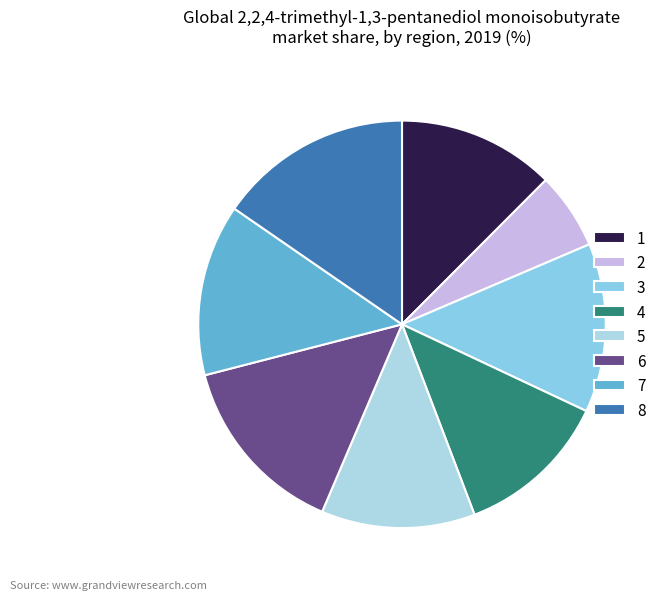

How much of the chart is everything except 6?

85.4%